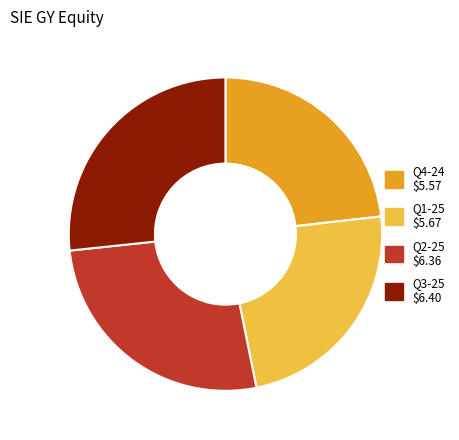

Approximately how many times larger is the value at Q1-25 compared to Q4-24?

1.0